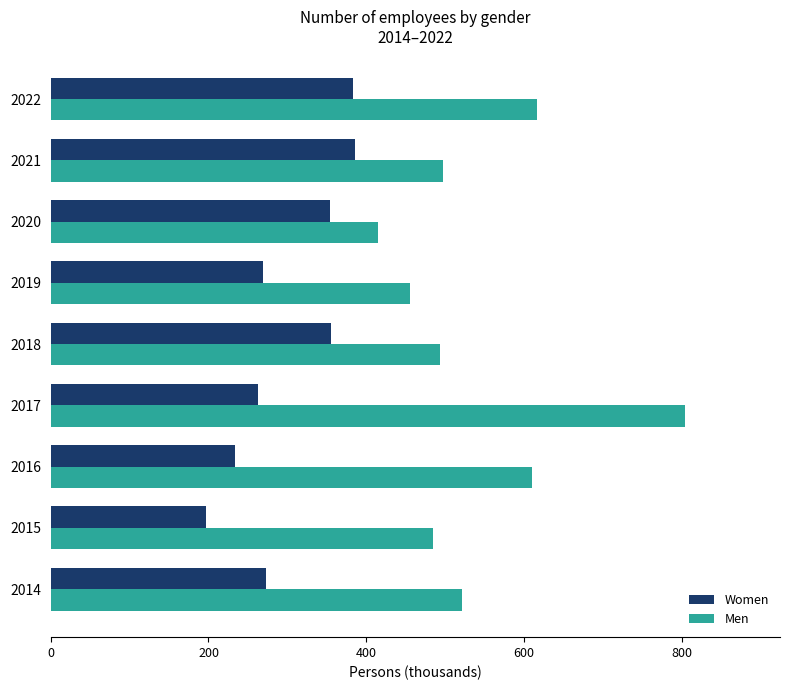

What are all the series names shown in the legend?

Women, Men